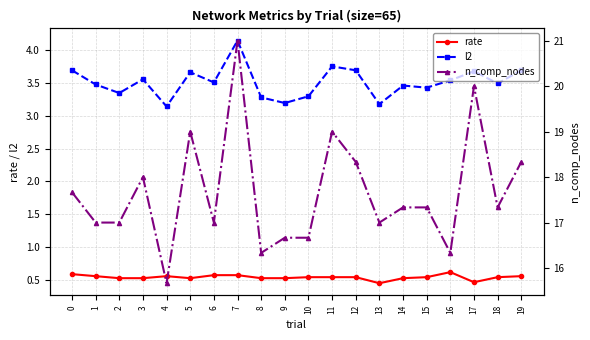

Reading left to right, list all the values displayed in this chart.

rate: 0=0.6	1=0.6	2=0.5	3=0.5	4=0.6	5=0.5	6=0.6	7=0.6	8=0.5	9=0.5	10=0.5	11=0.5	12=0.5	13=0.4	14=0.5	15=0.5	16=0.6	17=0.5	18=0.5	19=0.6
l2: 0=3.7	1=3.5	2=3.3	3=3.6	4=3.1	5=3.7	6=3.5	7=4.1	8=3.3	9=3.2	10=3.3	11=3.8	12=3.7	13=3.2	14=3.5	15=3.4	16=3.5	17=3.7	18=3.5	19=3.7
n_comp_nodes: 0=17.7	1=17.0	2=17.0	3=18.0	4=15.7	5=19.0	6=17.0	7=21.0	8=16.3	9=16.7	10=16.7	11=19.0	12=18.3	13=17.0	14=17.3	15=17.3	16=16.3	17=20.0	18=17.3	19=18.3